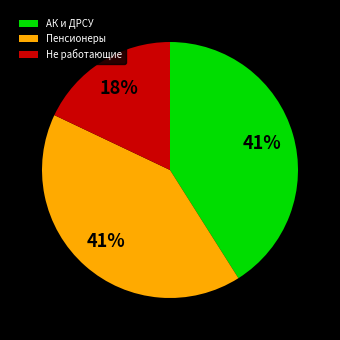

To the nearest percent, what portion does АК и ДРСУ represent?

41%